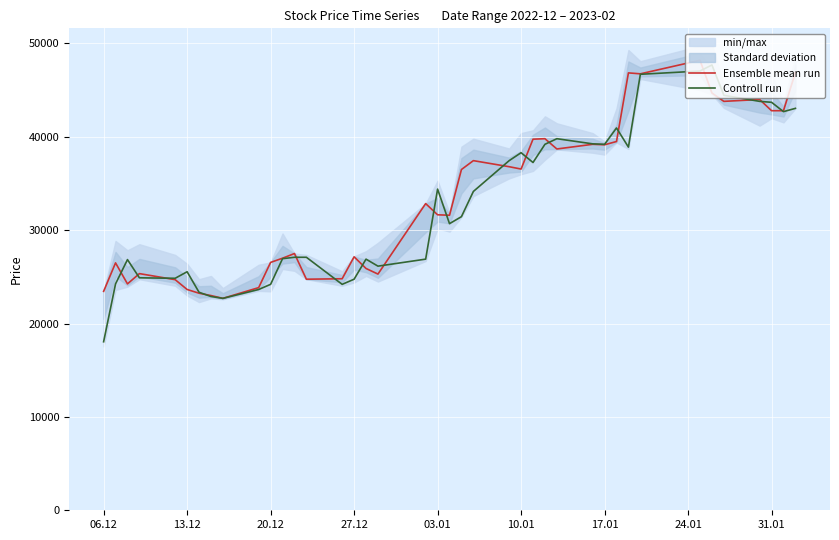

What is the highest value of the Ensemble mean run series?

48200